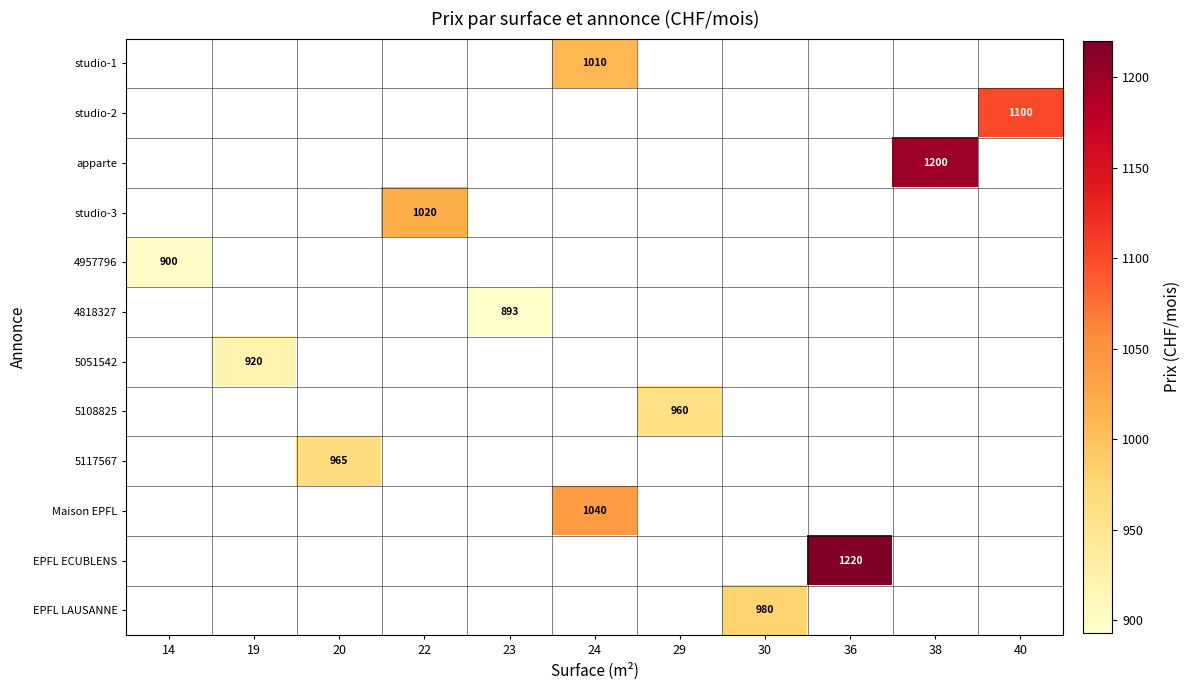

Count the number of categories in the chart.

11